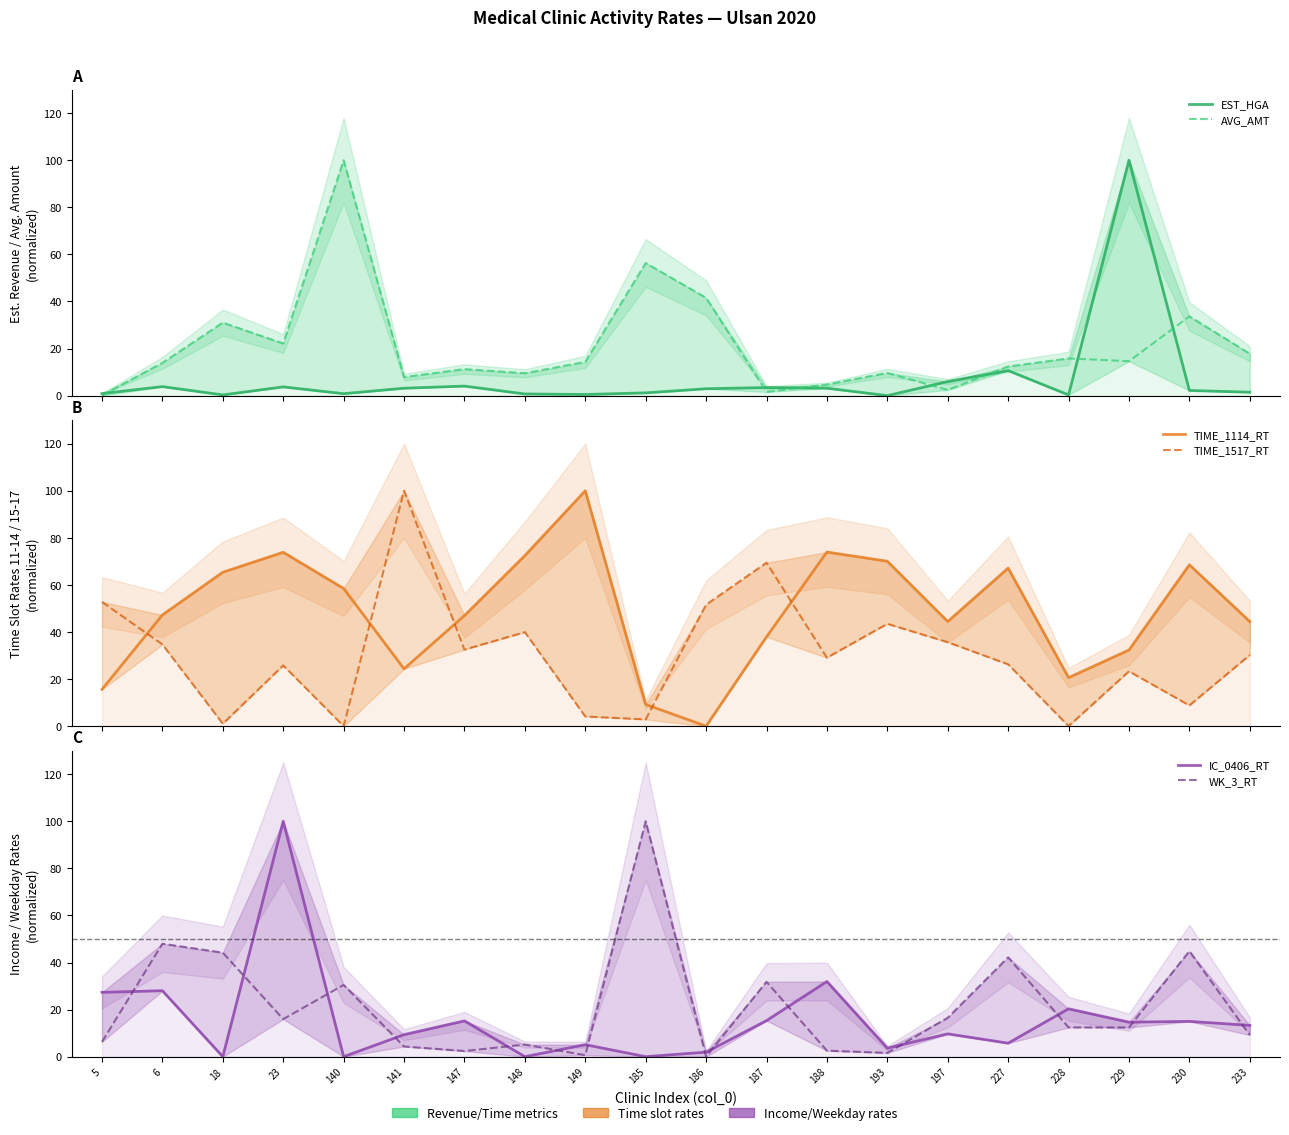

The WK_3_RT series shows 19.9 at 228. True or false?

False